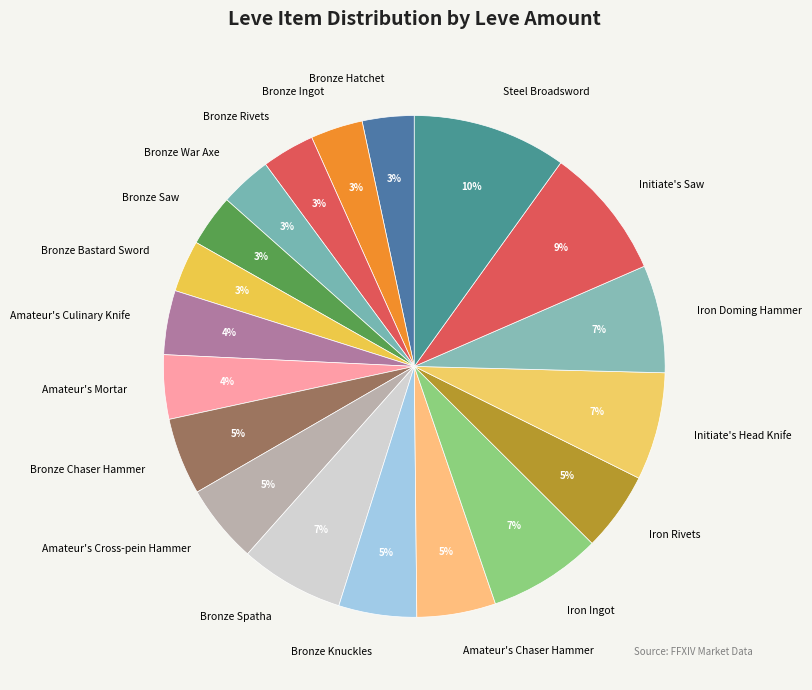

How many slices are in this pie chart?

19